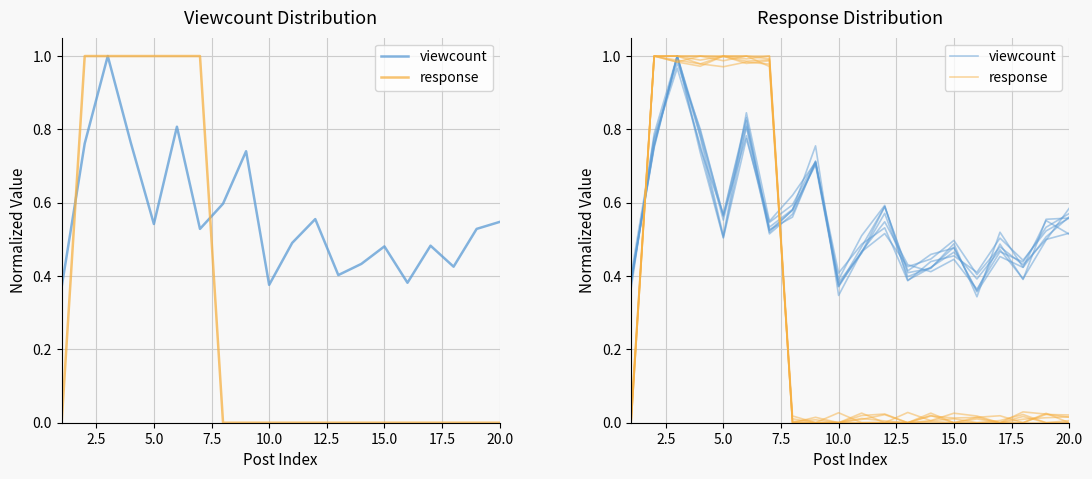

What is the difference between the maximum and minimum values in the response series?

1.0